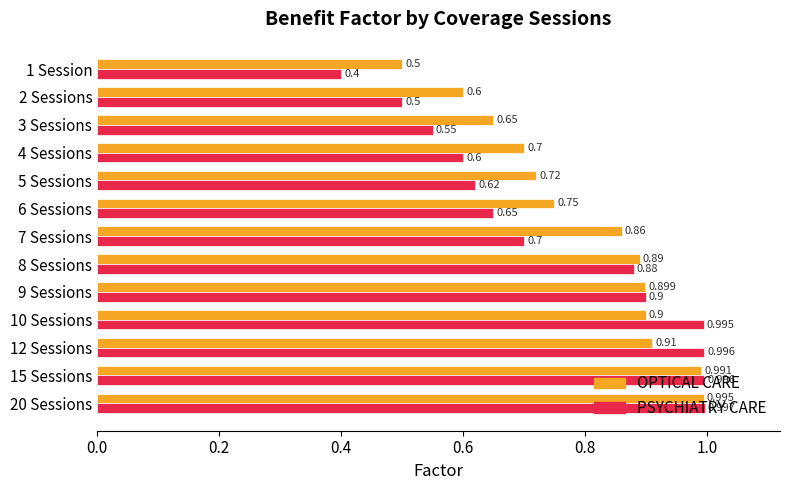

Which series has the largest range (max minus min)?

PSYCHIATRY CARE